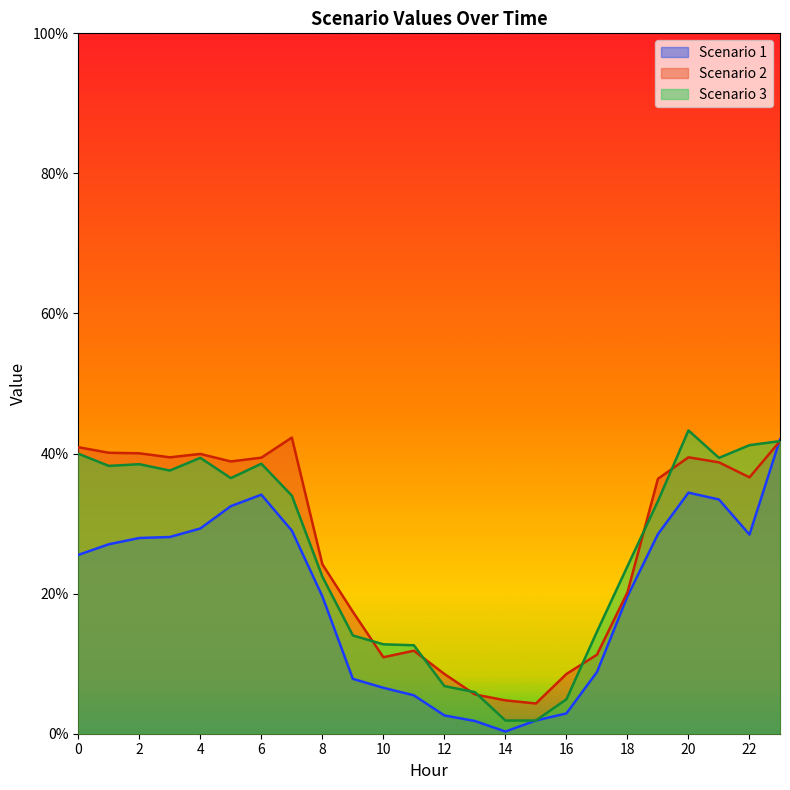

What is the sum of all Scenario 3 values?

623.3